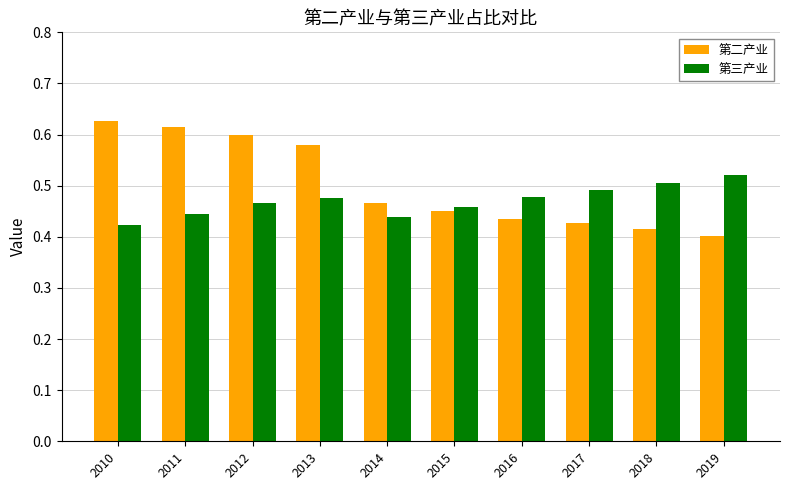

How many 第三产业 values are between 0 and 1?

10